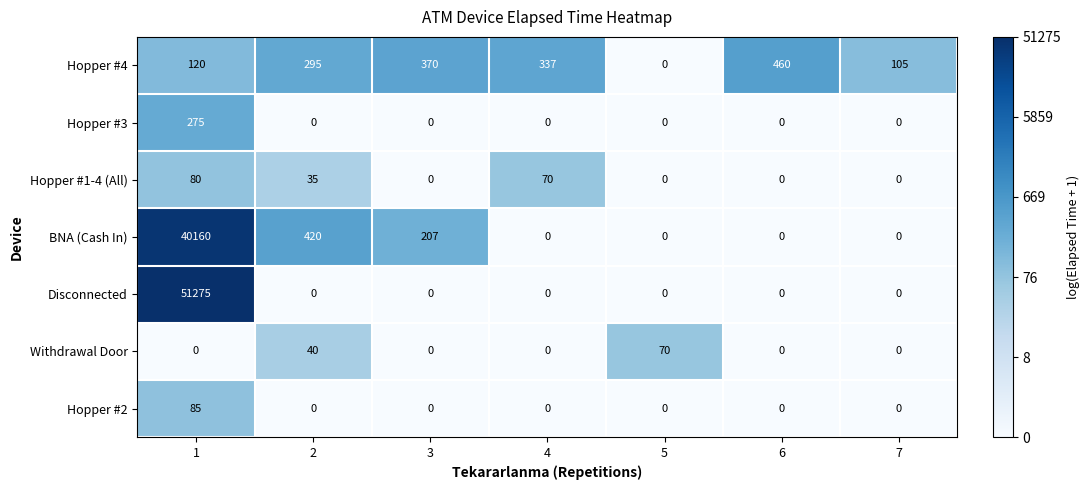

How many categories are shown in the chart?

7